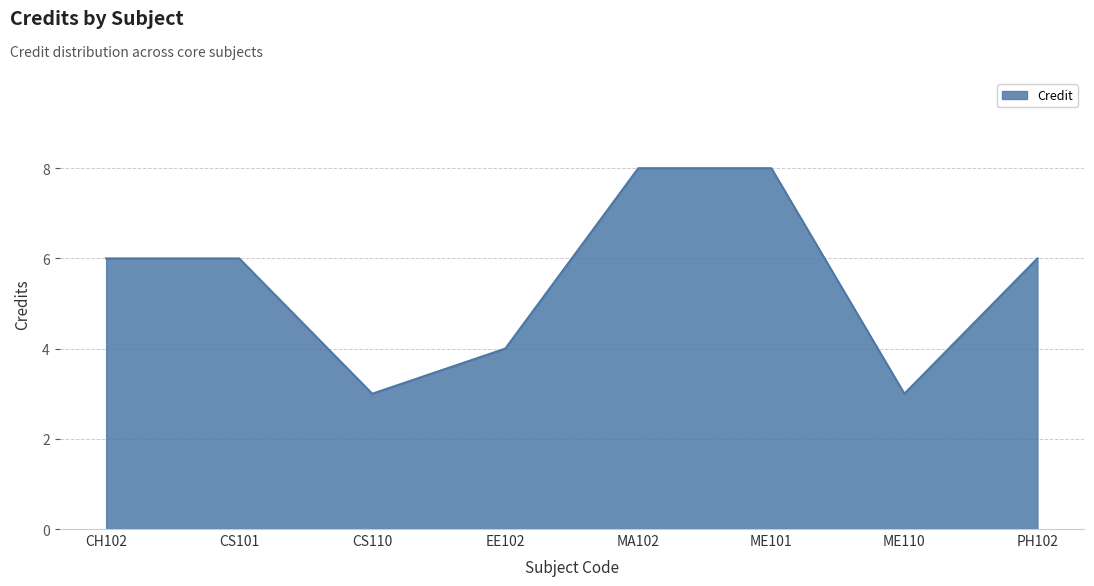

What is the change in value from CS110 to PH102?

+3